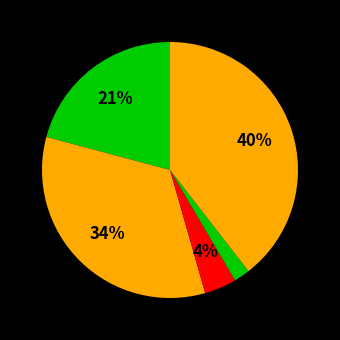

Which slice is the largest?

Robbery